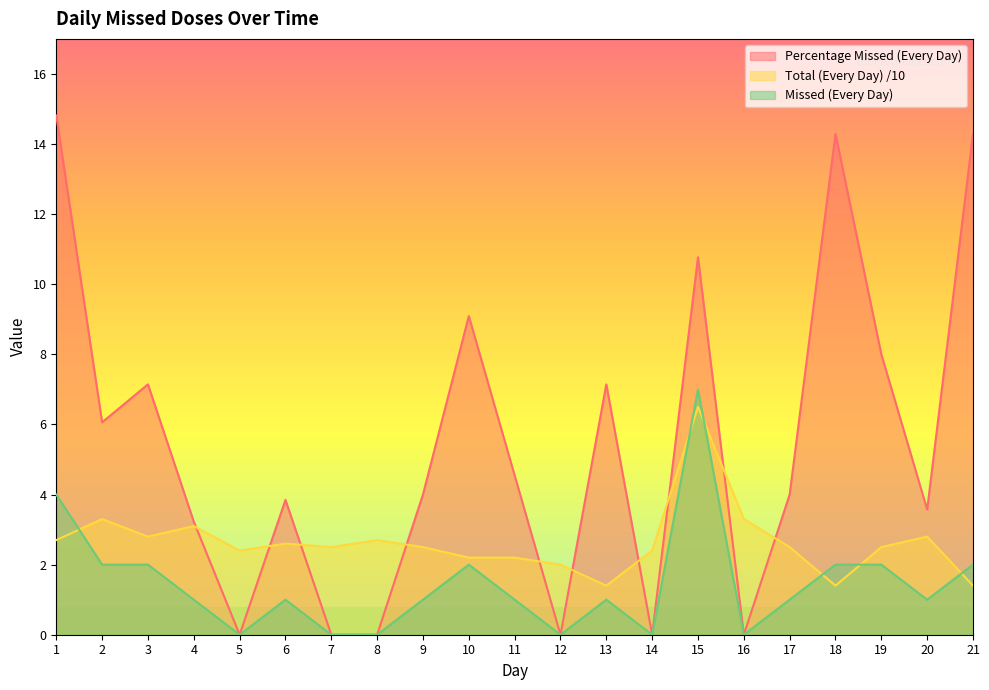

At which label is Percentage Missed (Every Day) closest to 7?

3